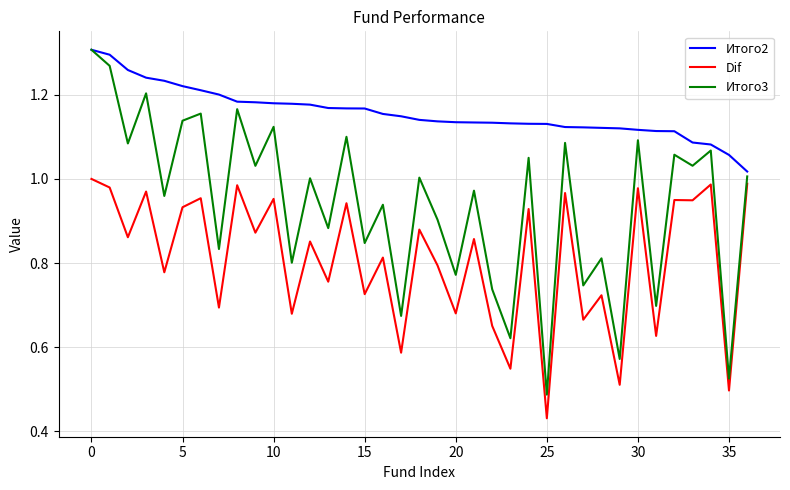

What is the difference between the second highest and second lowest values in the Итого2 series?

0.2